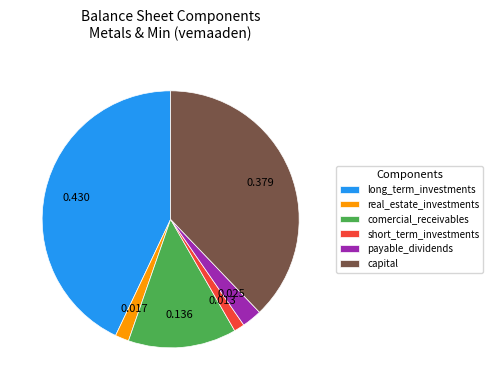

Does any single category account for the majority?

No